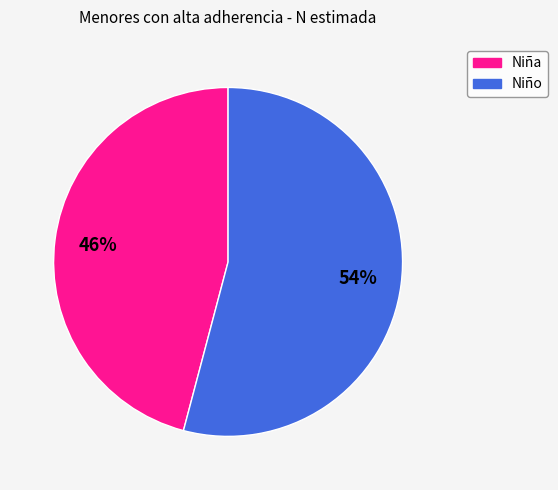

How many segments does this pie chart have?

2